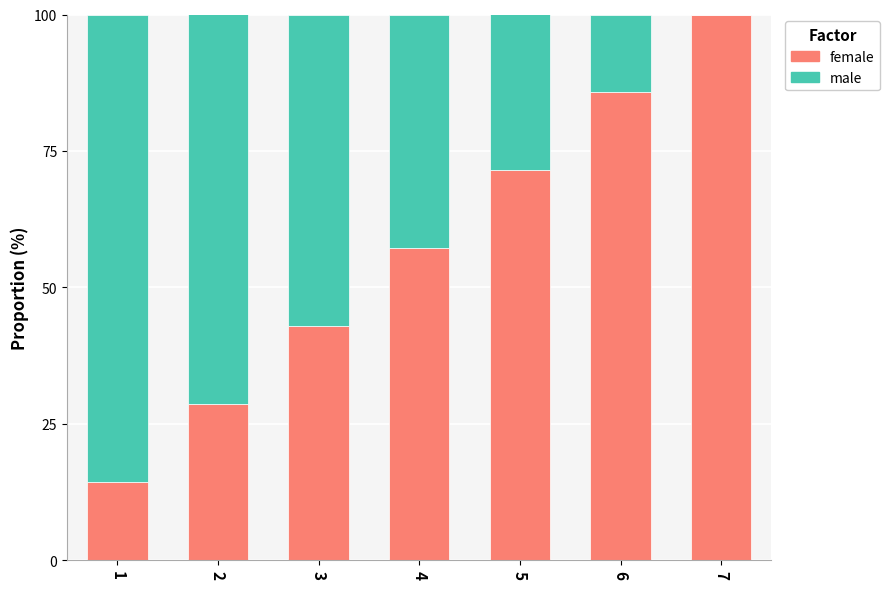

What is the total value across all series at 1?

100.0